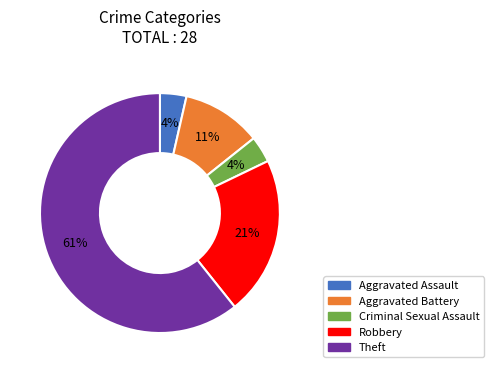

To the nearest percent, what portion does Criminal Sexual Assault represent?

4%